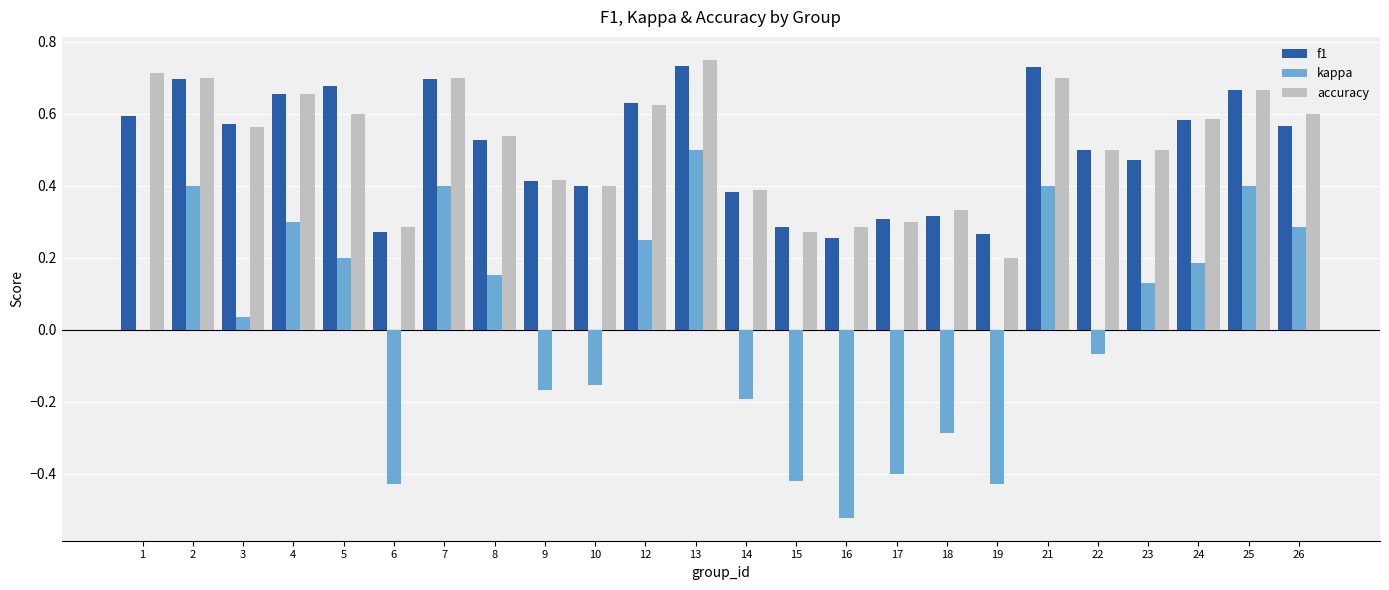

What is the sum of all f1 values?

12.2